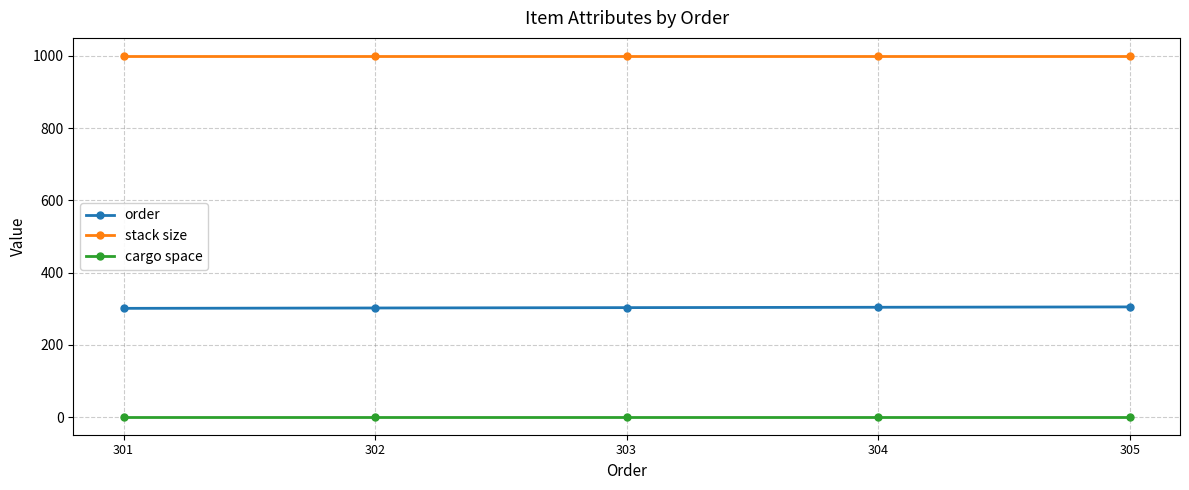

What is the sum of all stack size values?

5000